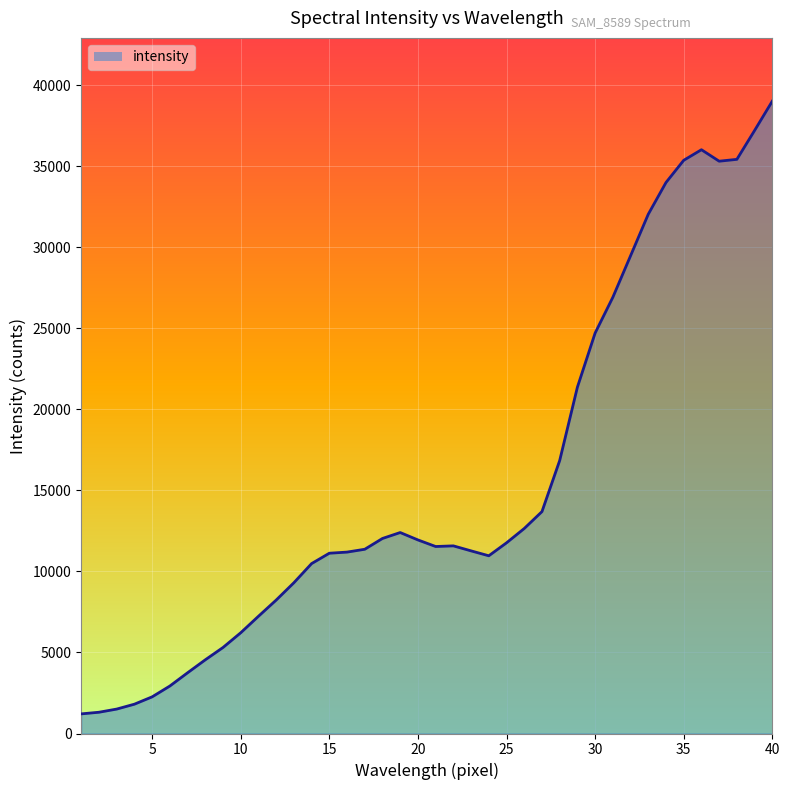

What is the minimum value shown in the chart?

1211